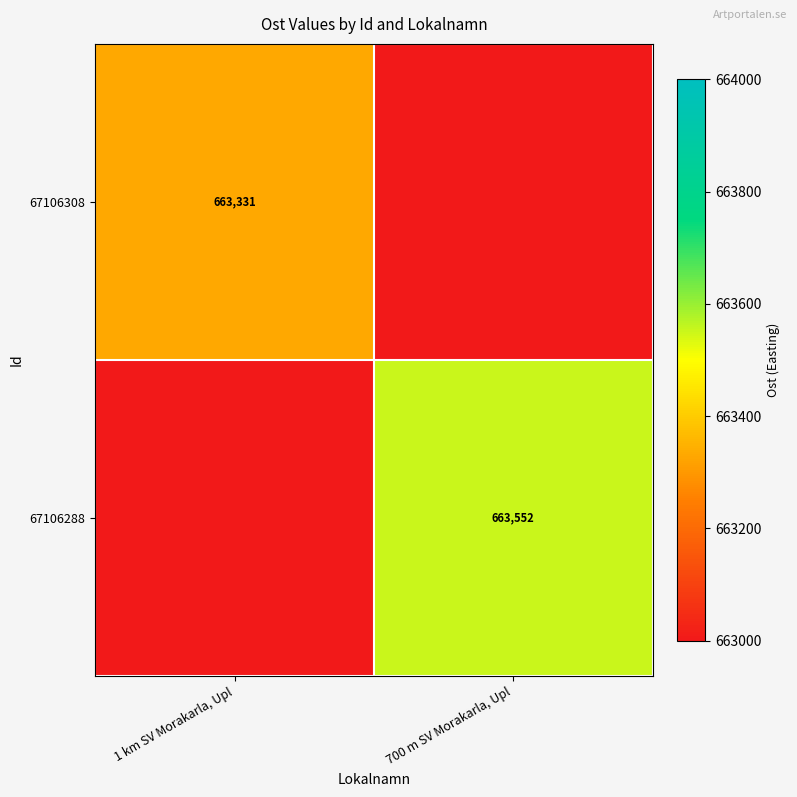

True or false: 67106288 has a value of 139536 at 700 m SV Morakarla, Upl.

False